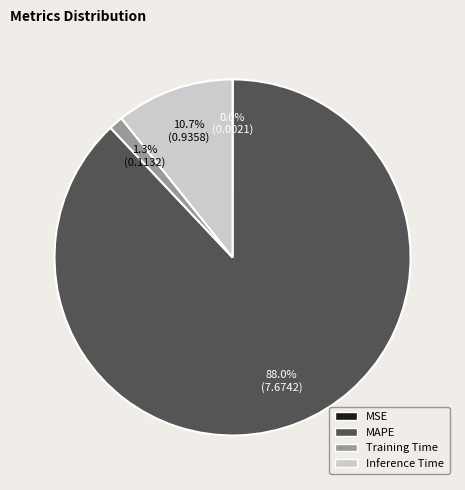

Which category has the biggest portion of the pie?

MAPE